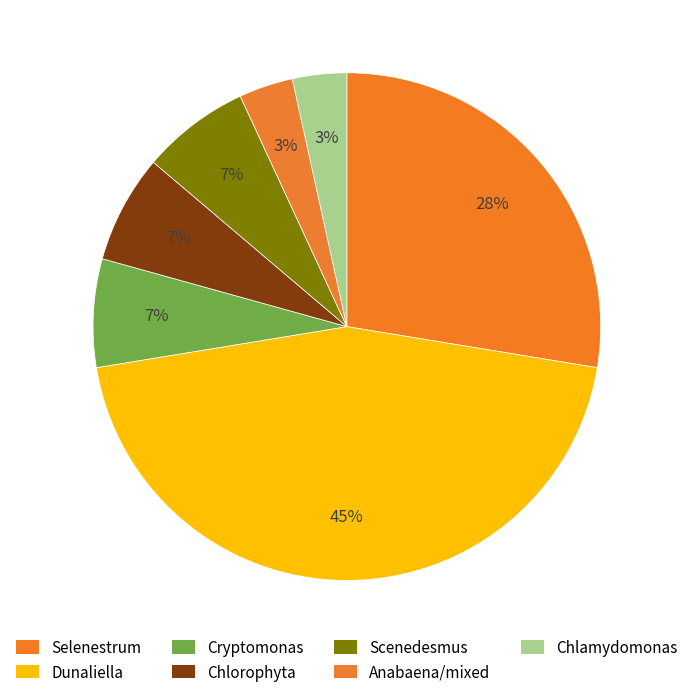

Rank the categories by value from highest to lowest.

Dunaliella, Selenestrum, Cryptomonas, Chlorophyta, Scenedesmus, Anabaena/mixed, Chlamydomonas